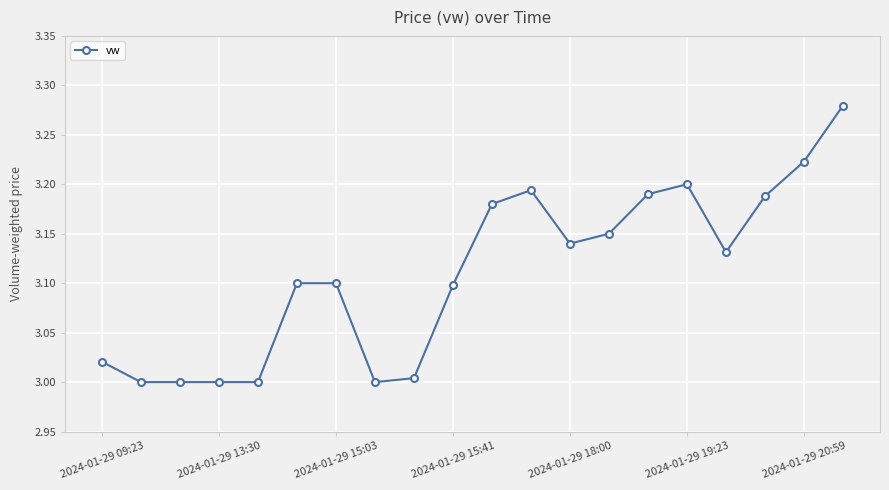

What is the sum of all values?

62.2